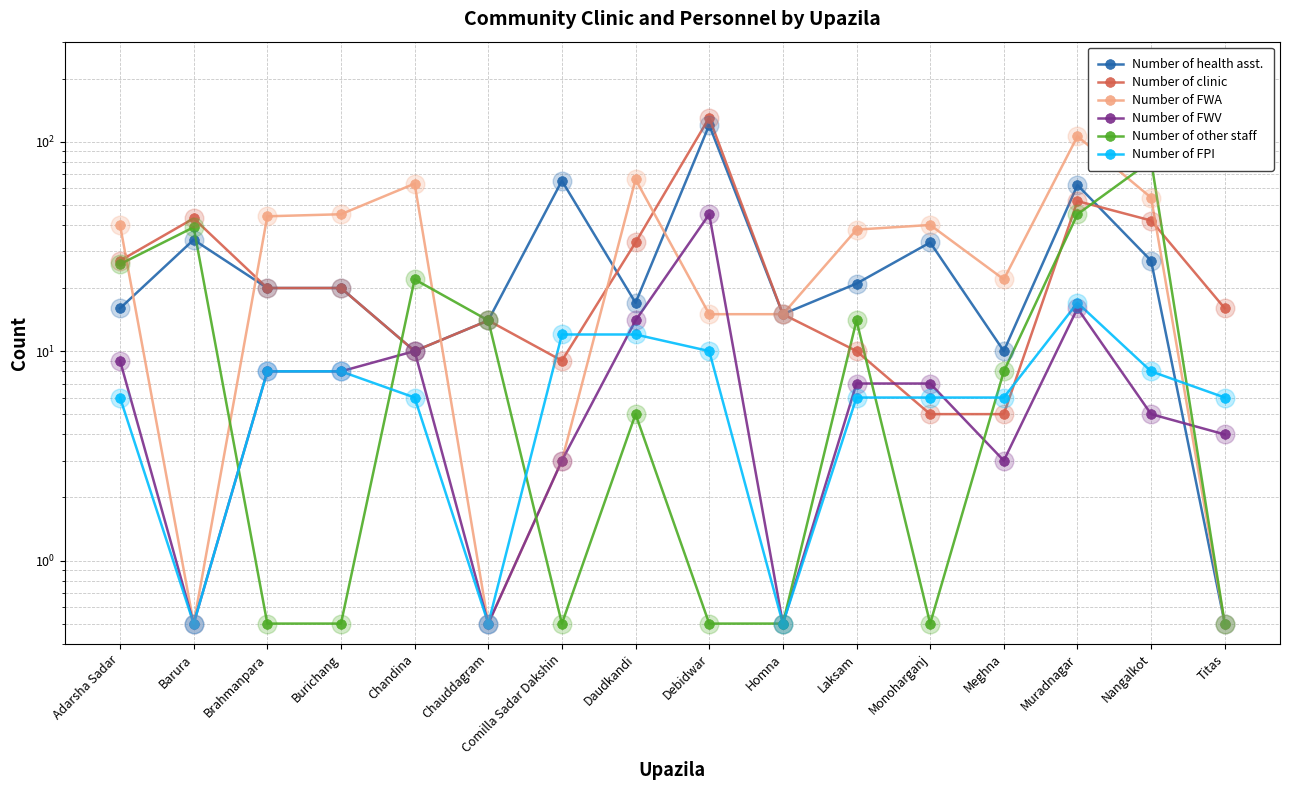

What are all the series names shown in the legend?

Number of health asst., Number of clinic, Number of FWA, Number of FWV, Number of other staff, Number of FPI